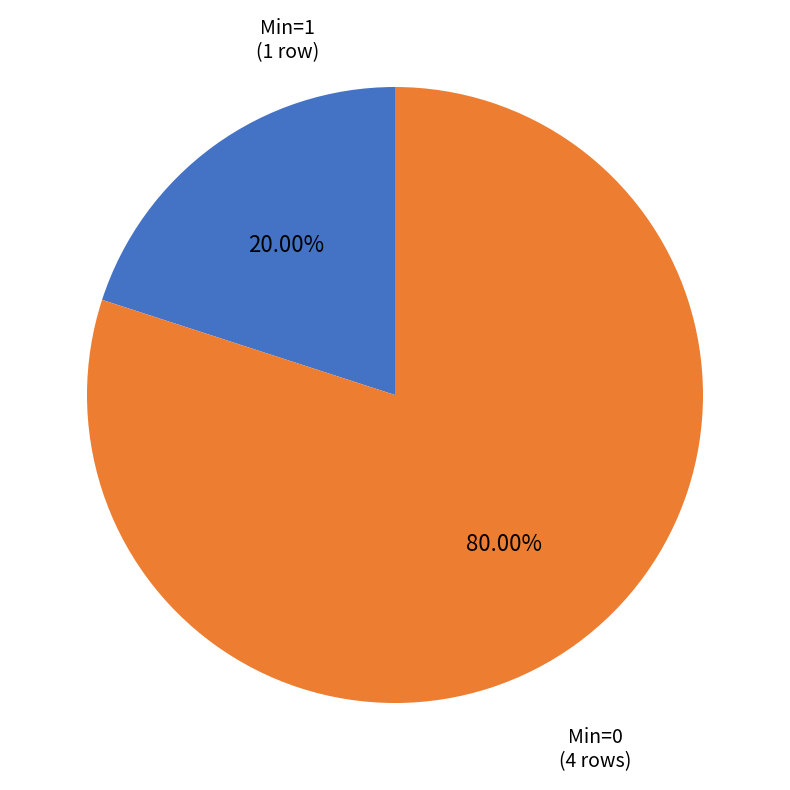

Is there a majority slice in this chart?

Yes